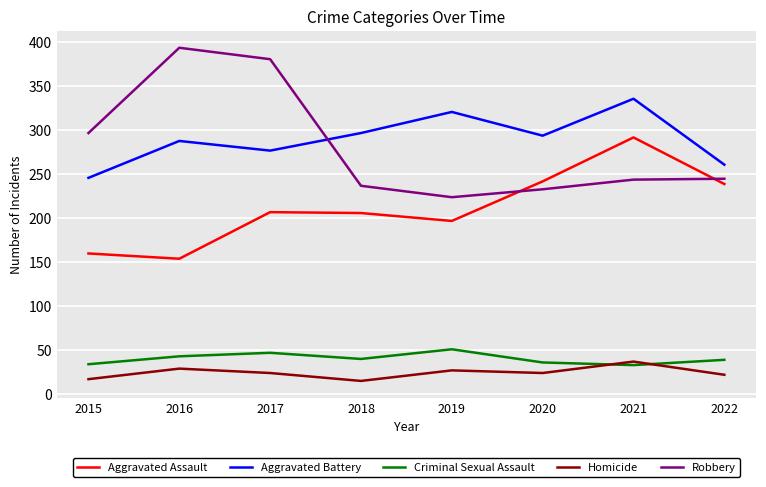

Rank the series by their maximum value, from lowest to highest.

Homicide, Criminal Sexual Assault, Aggravated Assault, Aggravated Battery, Robbery